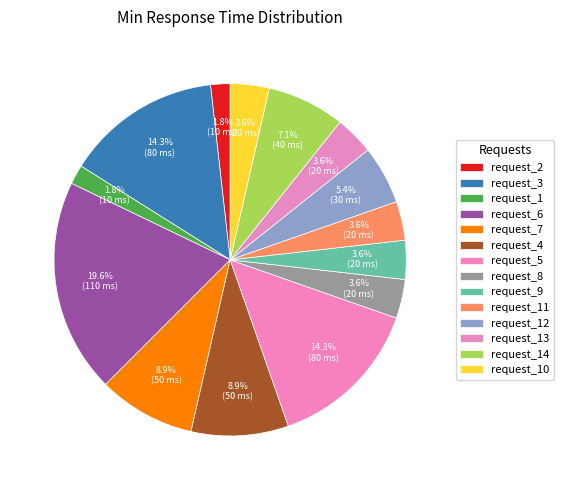

Which category has the biggest portion of the pie?

request_6